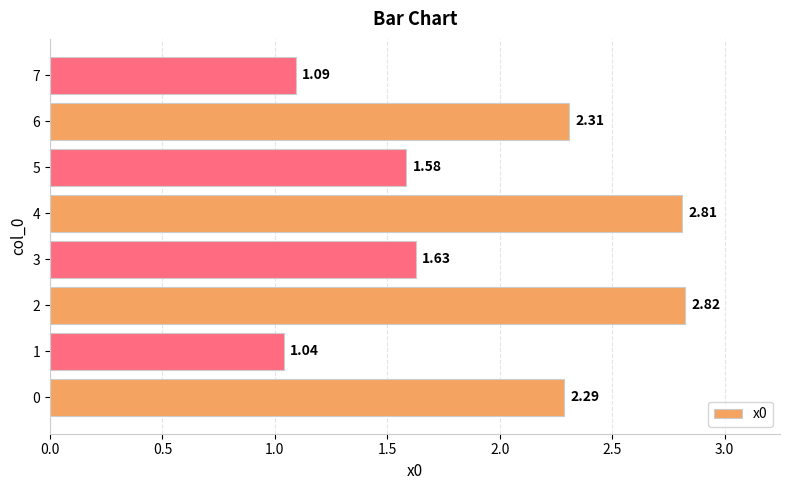

What is the change in value from 2 to 3?

-1.2